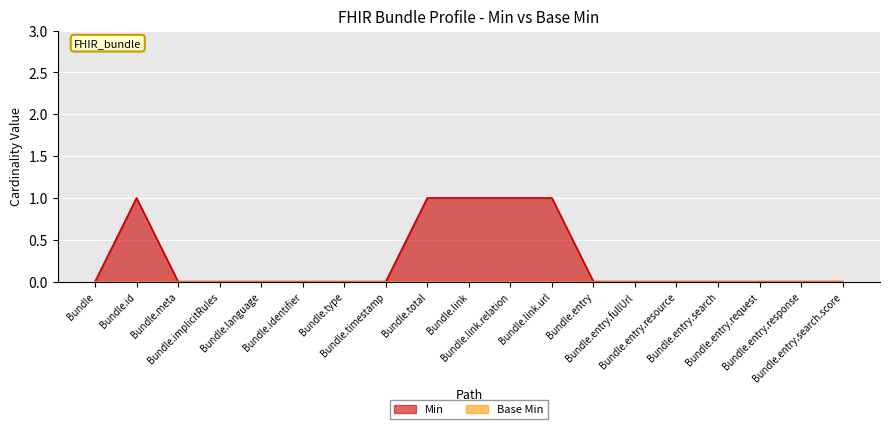

What is the greatest value displayed?

1